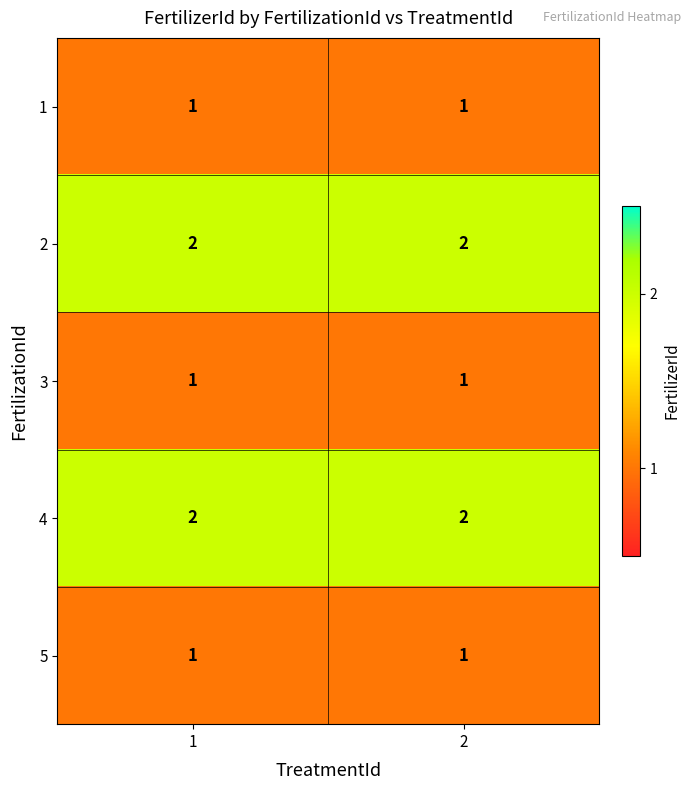

The value of 5 at 1 is 0. True or false?

False